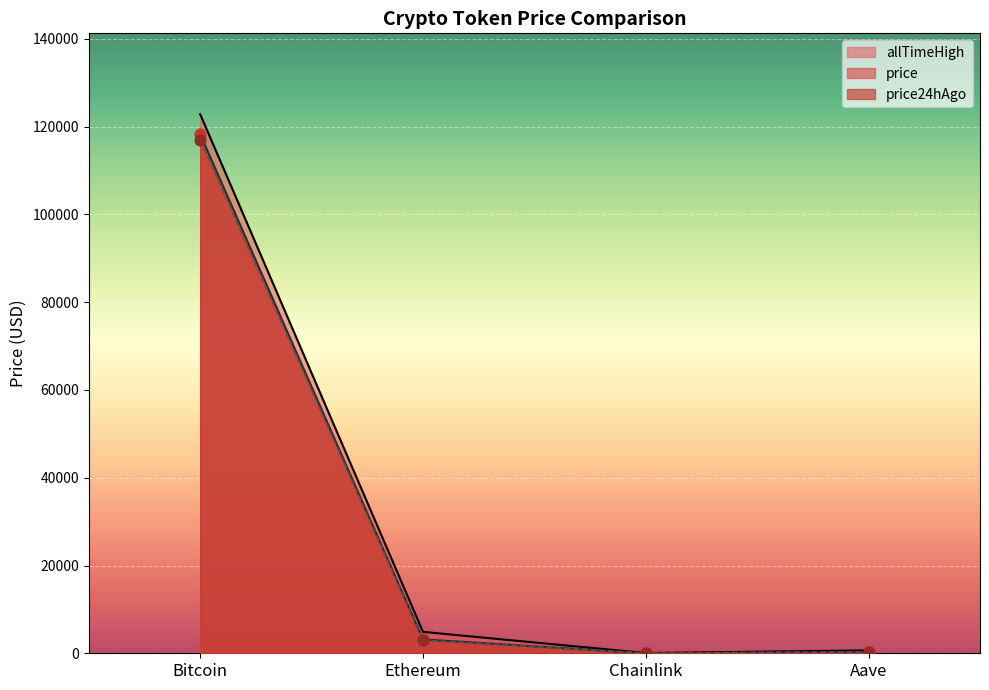

What are all the series names shown in the legend?

allTimeHigh, price, price24hAgo